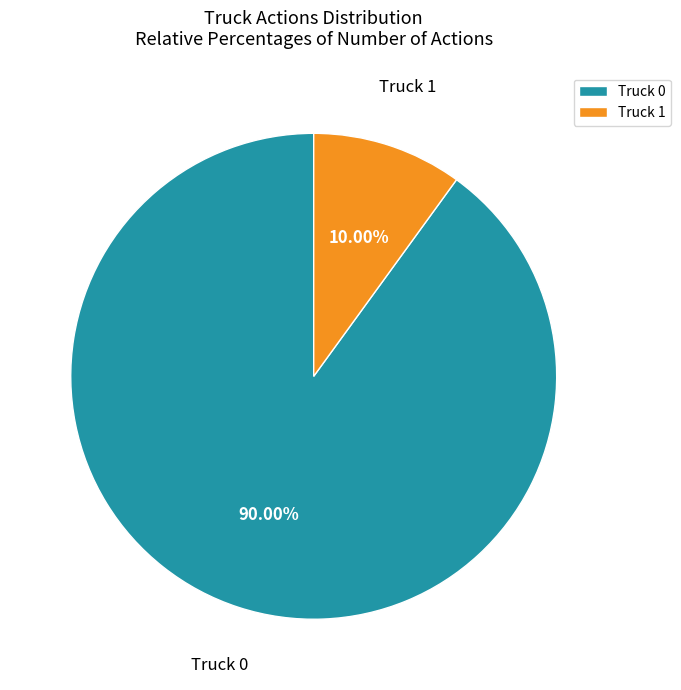

To the nearest percent, what percentage of the pie is Truck 1?

10%